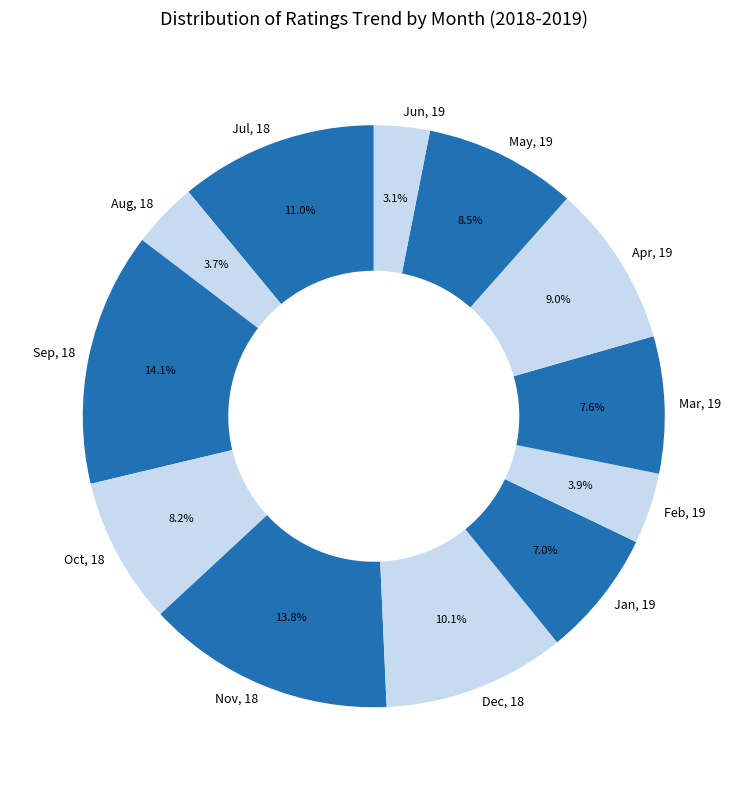

The Oct, 18 slice represents 8% of the pie. True or false?

True